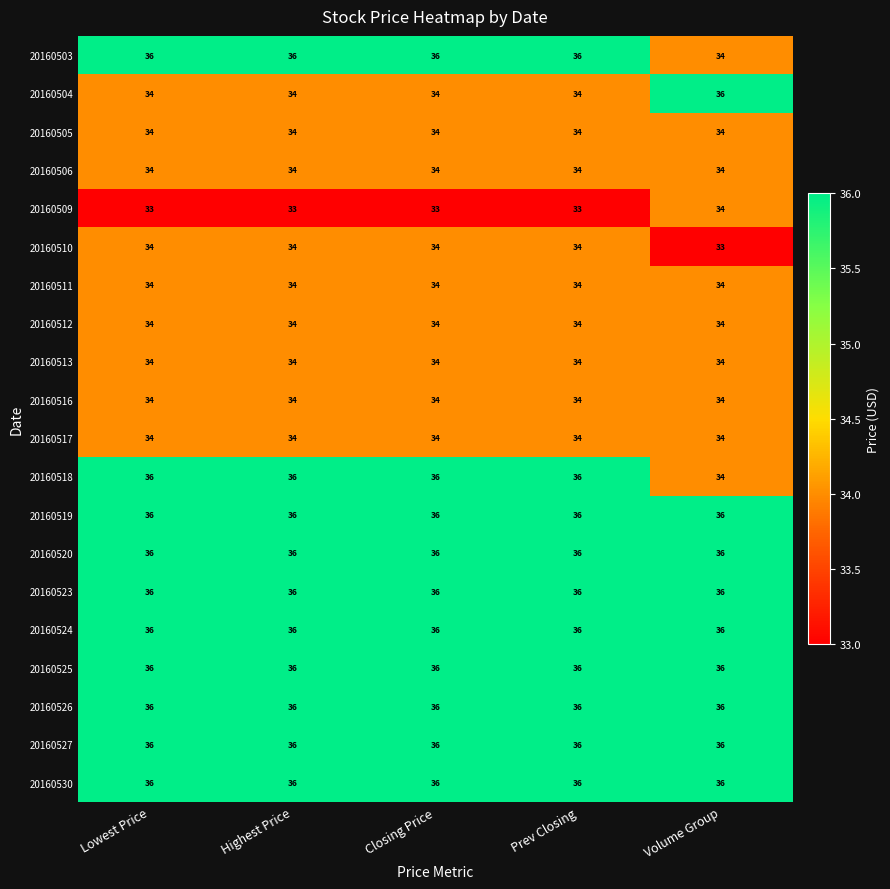

At how many categories does at least one series exceed 35?

5